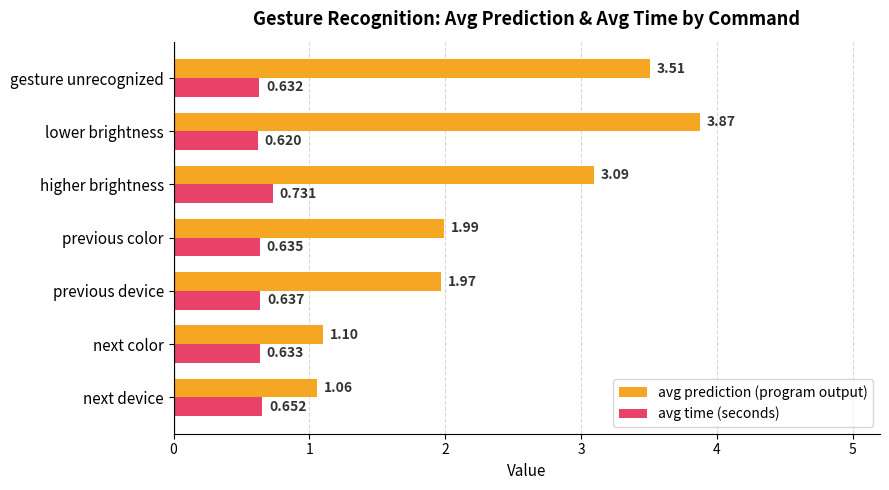

What is the lowest value of the avg prediction (program output) series?

1.1